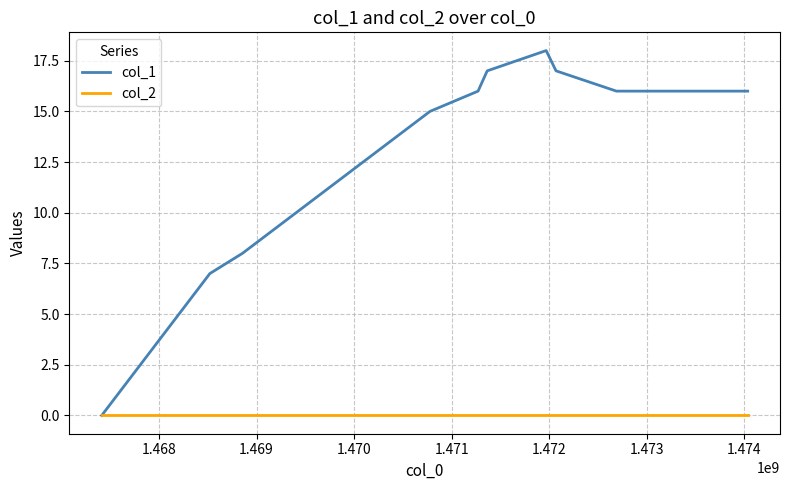

List the series in order of their overall mean, lowest first.

col_2, col_1